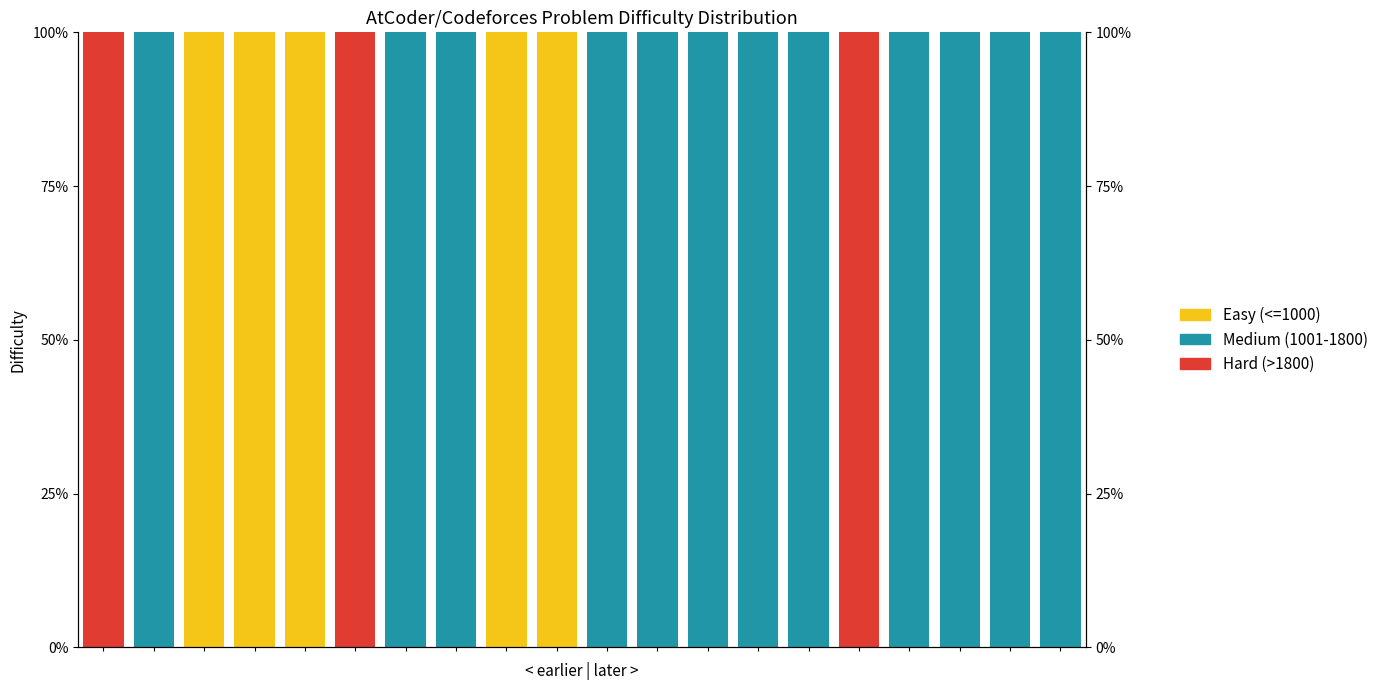

True or false: Easy (<=1000) has a value of 0 at 11.

True